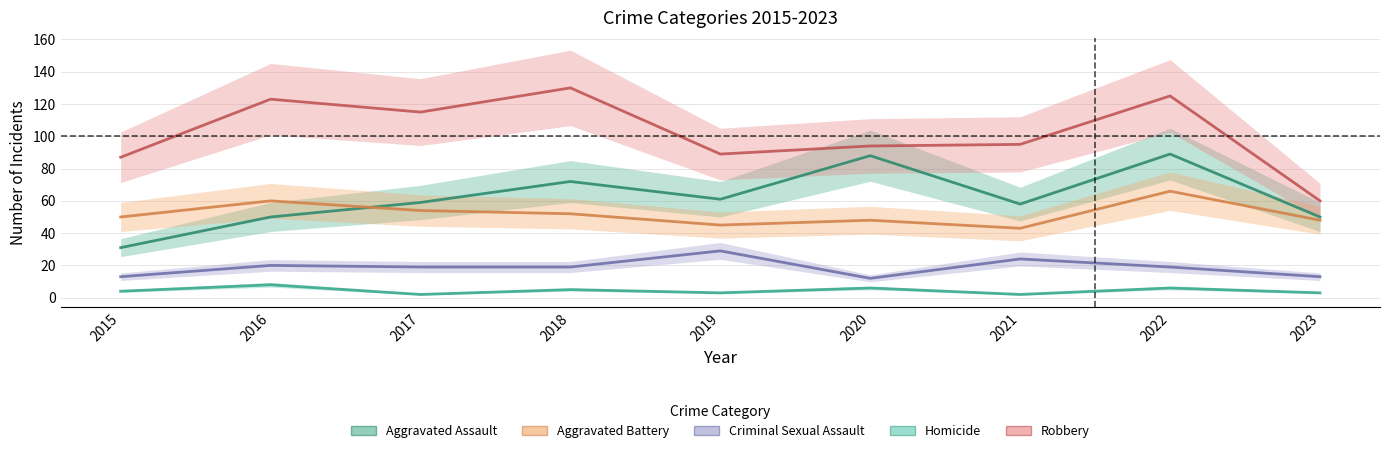

Which series changed the most between 2016 and 2018?

Aggravated Assault